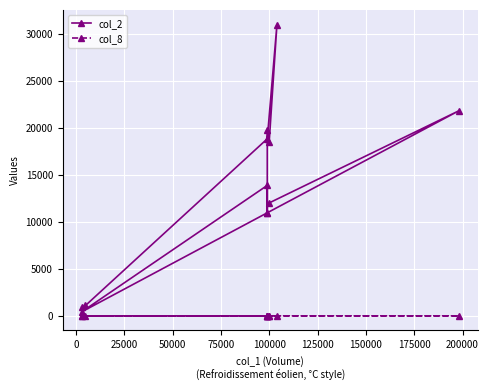

What is the approximate value of col_2 at 150000?

13860